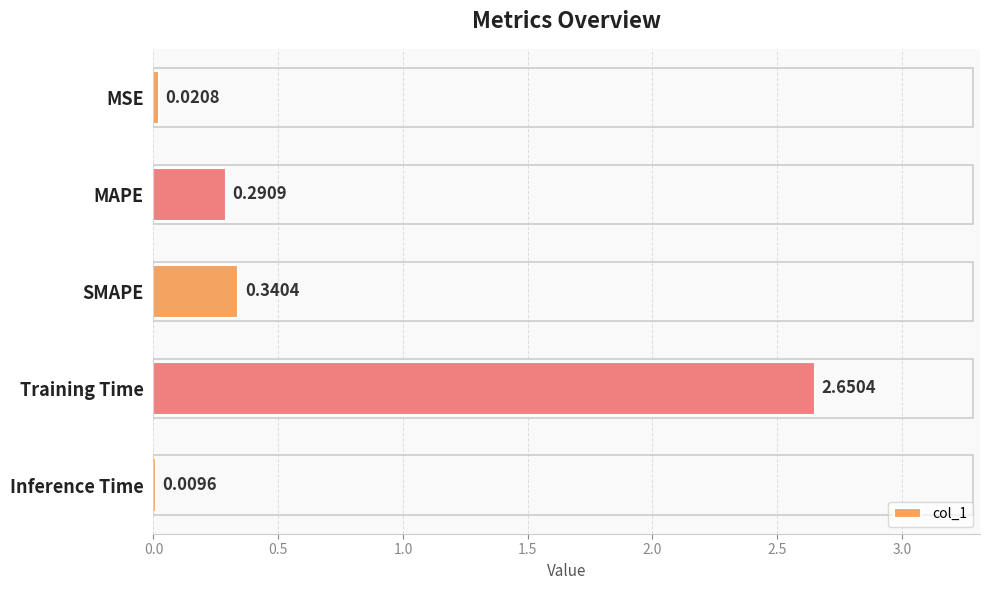

What is the sum of all values?

3.3